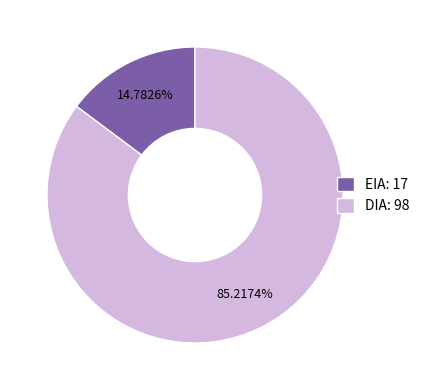

Does EIA: 17 account for over 50% of the chart?

No